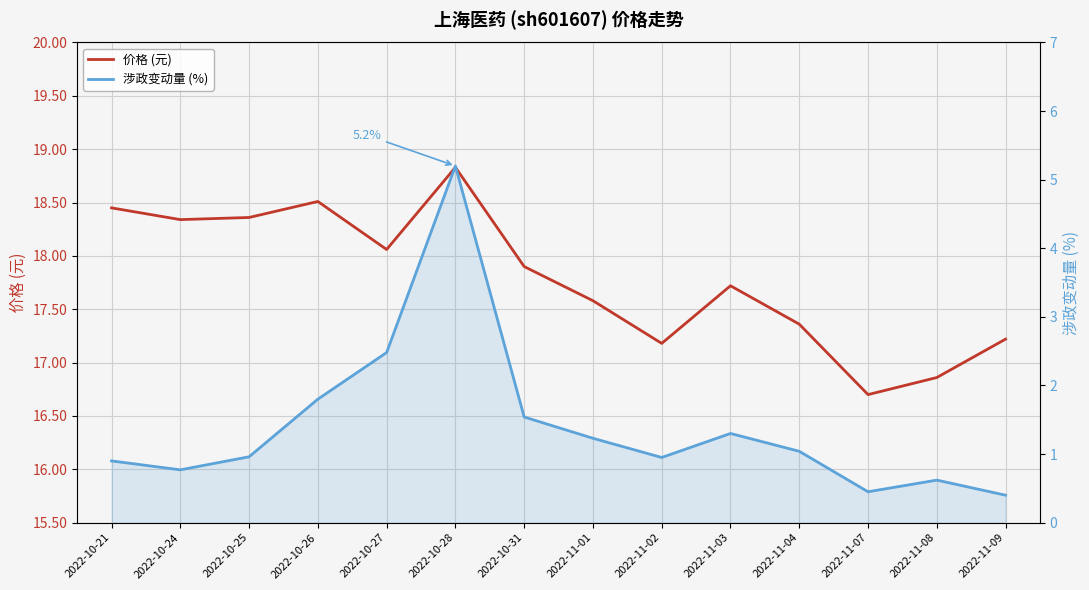

What is the difference between the maximum and second lowest values in the 价格 (元) series?

2.0